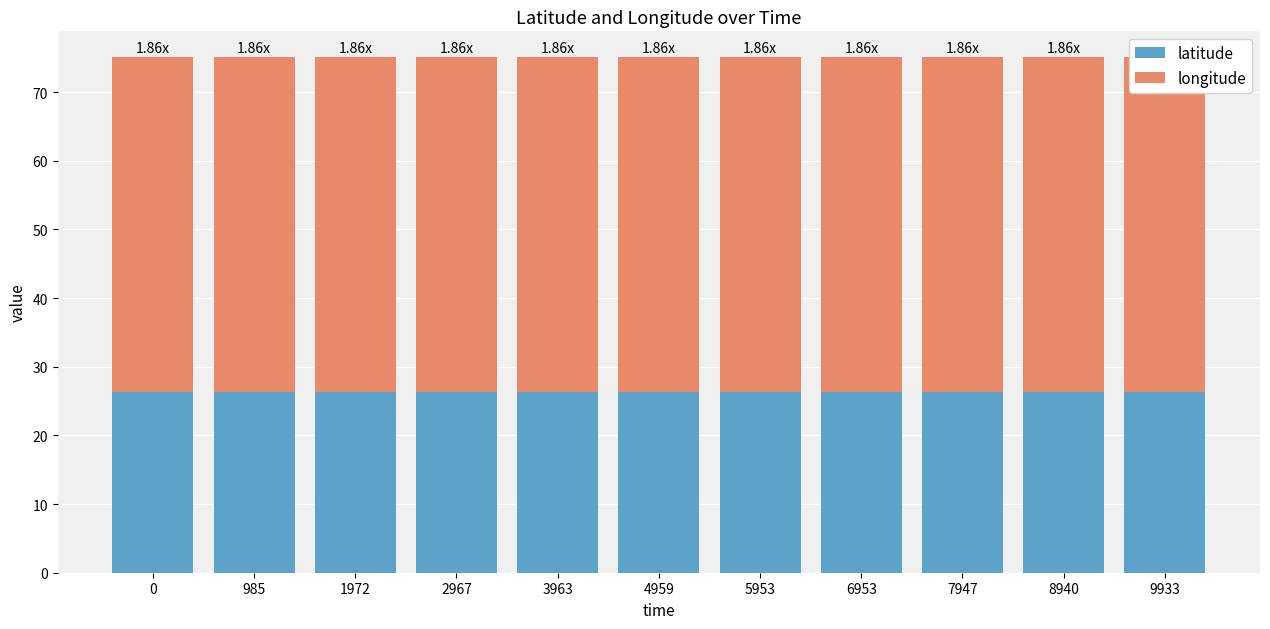

What is the lowest value of the longitude series?

48.8